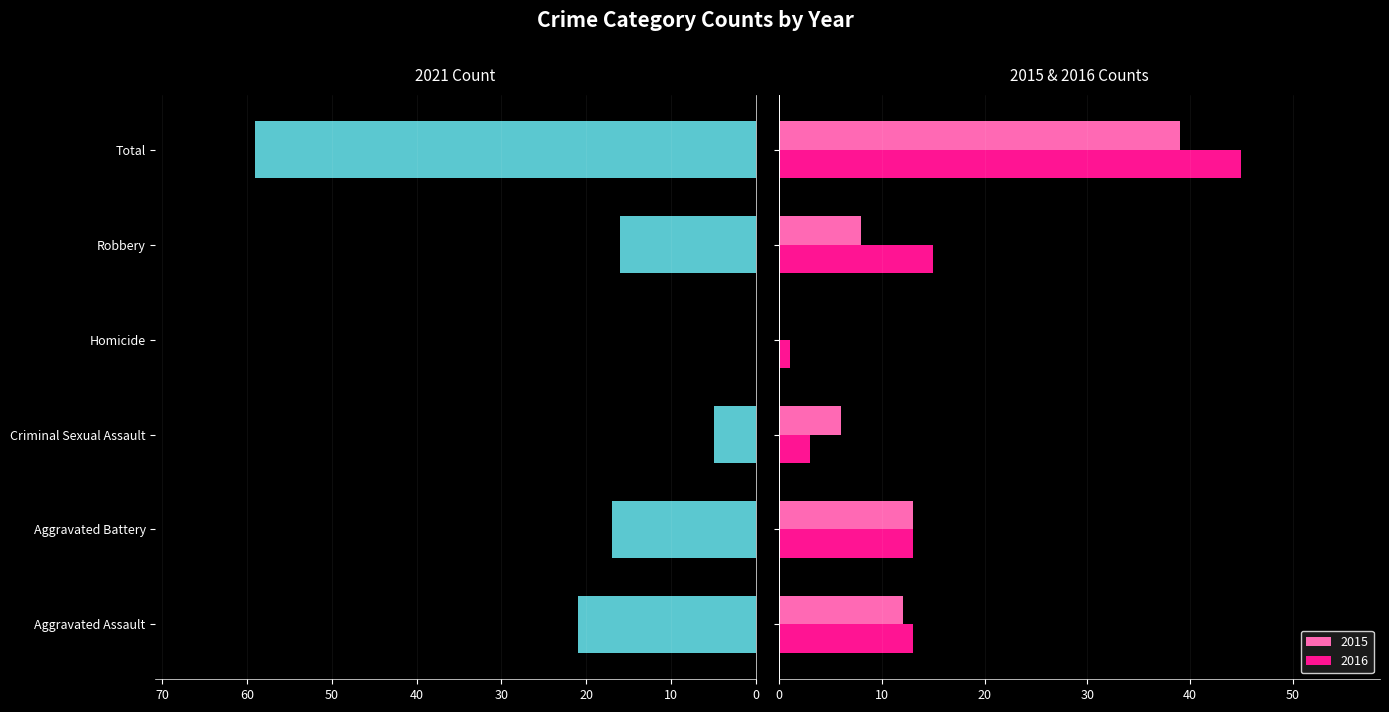

Does the chart contain any negative values?

No